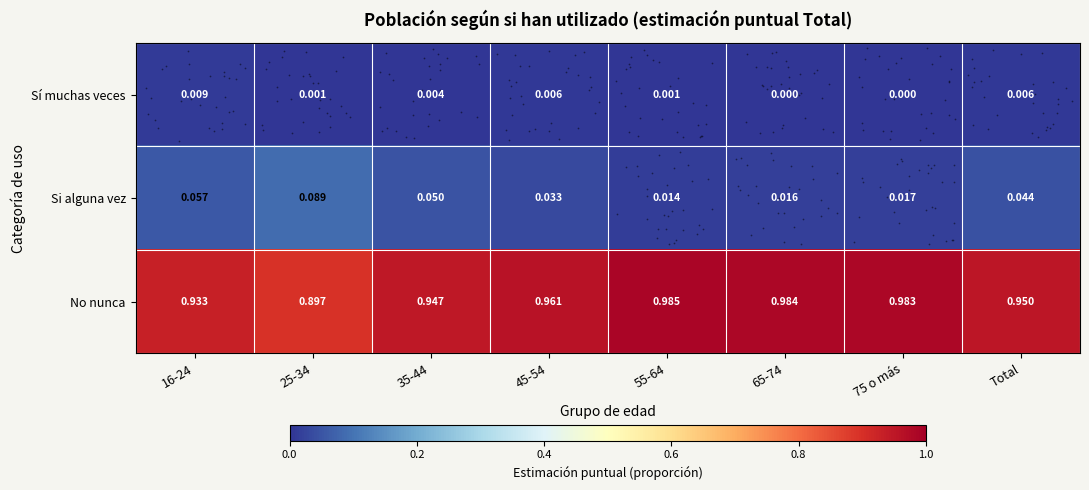

Which series changed the most between 35-44 and 75 o más?

No nunca